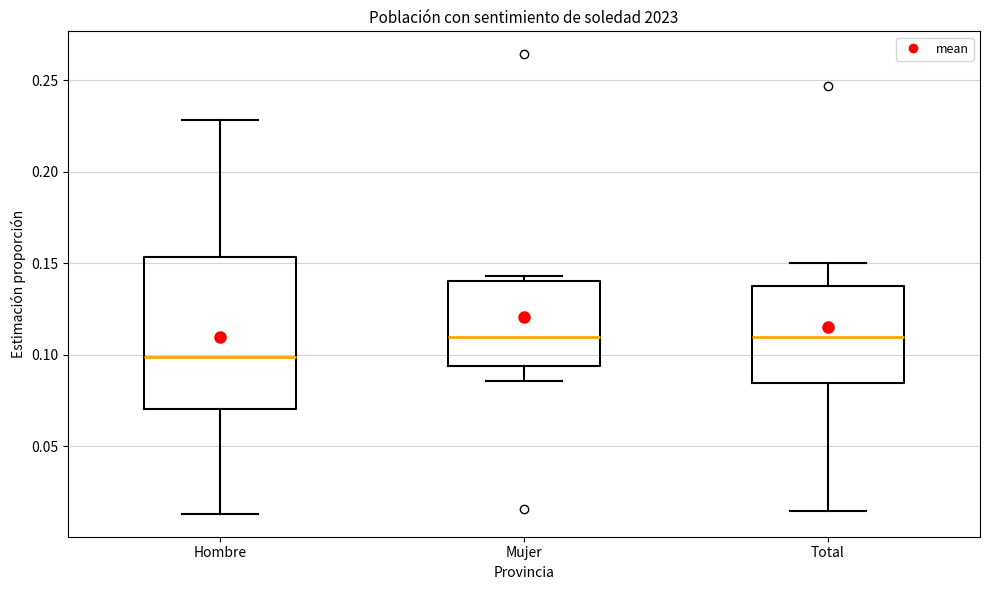

Where does the lower whisker of the box for Mujer end on the y-axis? The values are not printed on the chart, so give them approximately, as read against the axis.

0.085